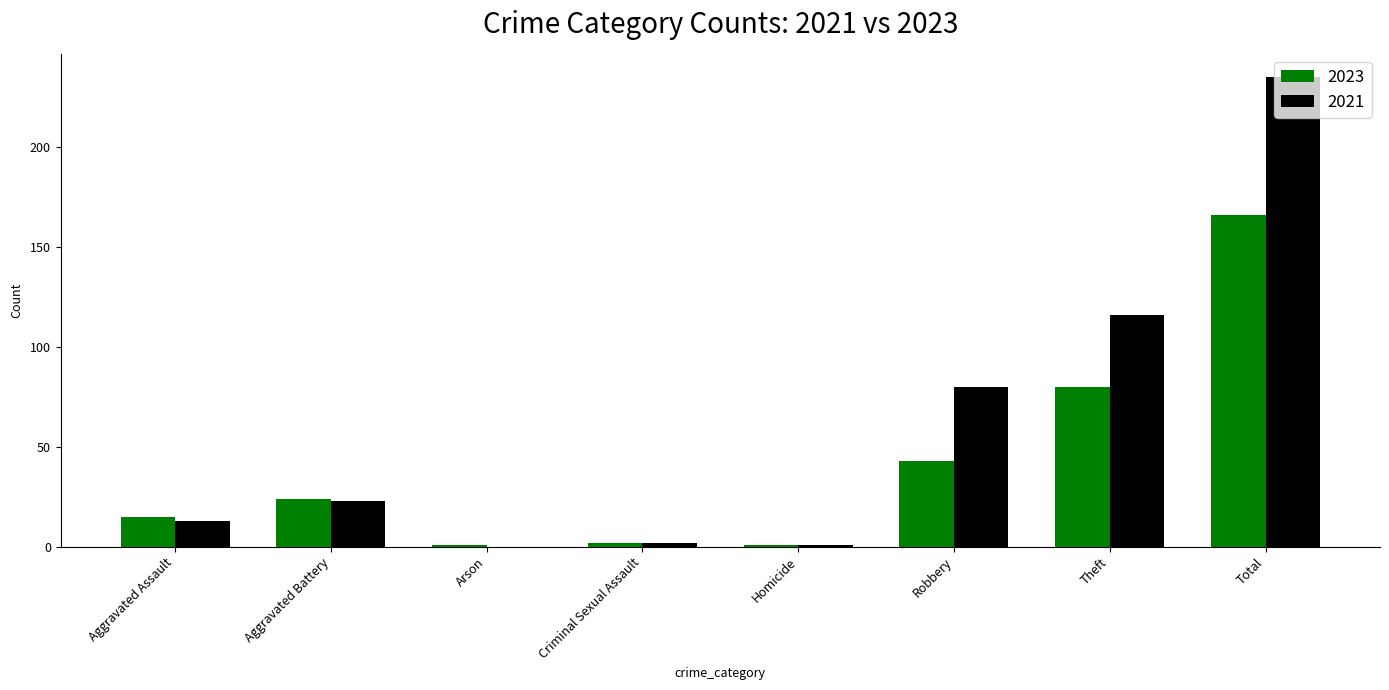

Is the value of 2023 at Total greater than the value of 2021 at Theft?

Yes